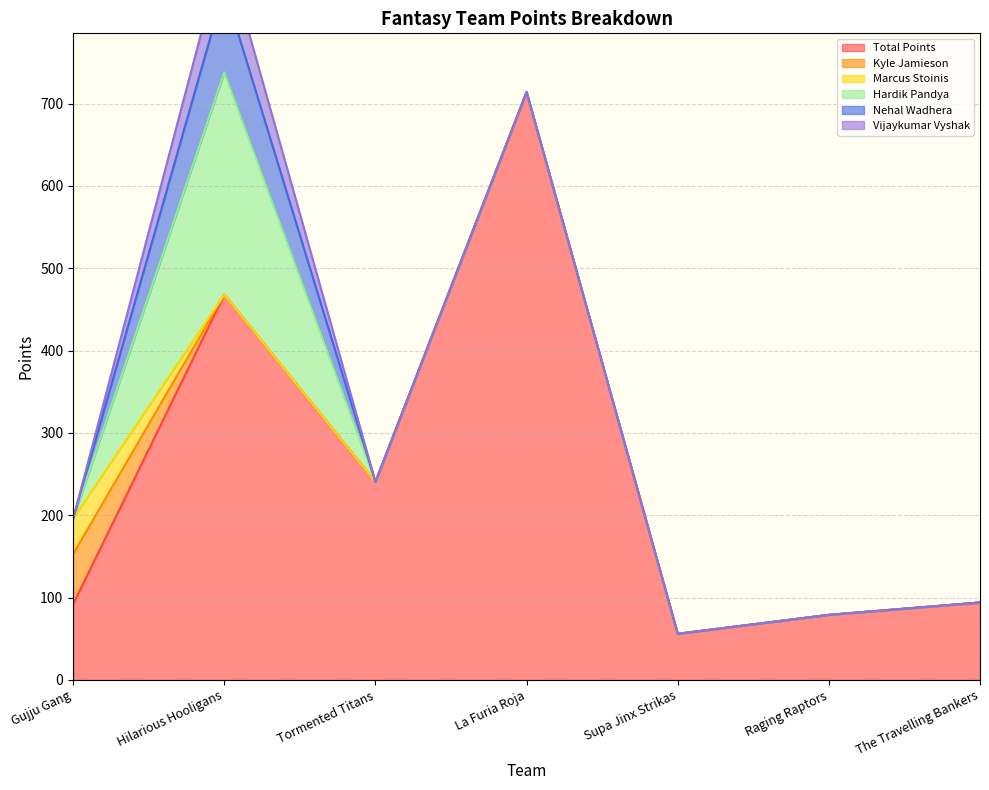

True or false: Kyle Jamieson and Marcus Stoinis cross at least once.

False